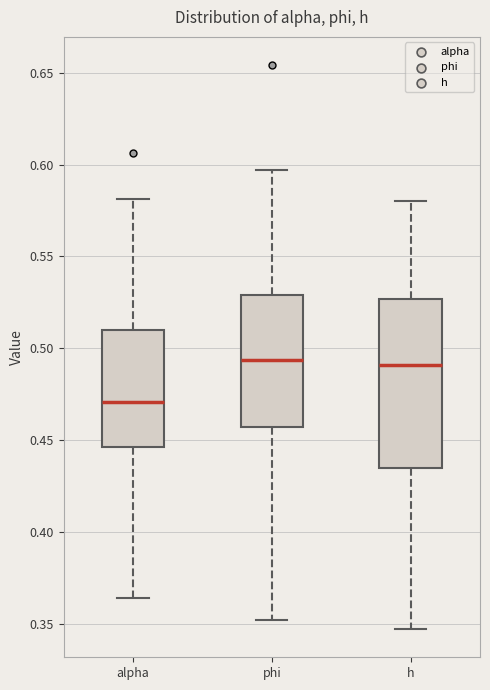

Where does the lower whisker of the box for alpha end on the y-axis? The values are not printed on the chart, so give them approximately, as read against the axis.

0.365